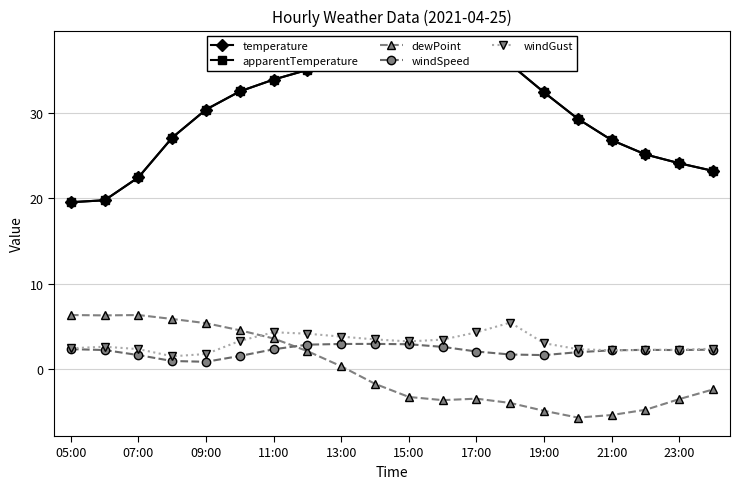

Reading left to right, transcribe all the data shown in this chart.

temperature: 19.5	19.8	22.4	27.1	30.4	32.5	33.9	35.0	36.1	36.9	37.3	37.4	37.2	35.6	32.4	29.3	26.8	25.1	24.1	23.2
apparentTemperature: 19.5	19.8	22.4	27.1	30.4	32.5	33.9	35.0	36.1	36.9	37.3	37.4	37.2	35.6	32.4	29.3	26.8	25.1	24.1	23.2
dewPoint: 6.4	6.3	6.4	5.9	5.4	4.6	3.6	2.1	0.4	-1.7	-3.2	-3.6	-3.4	-3.9	-4.8	-5.6	-5.3	-4.7	-3.5	-2.3
windSpeed: 2.4	2.3	1.7	1.0	0.9	1.6	2.4	2.9	3.0	3.0	3.0	2.6	2.1	1.8	1.7	2.0	2.2	2.3	2.3	2.3
windGust: 2.5	2.7	2.4	1.5	1.8	3.3	4.3	4.2	3.8	3.5	3.3	3.5	4.3	5.5	3.1	2.4	2.2	2.3	2.3	2.4